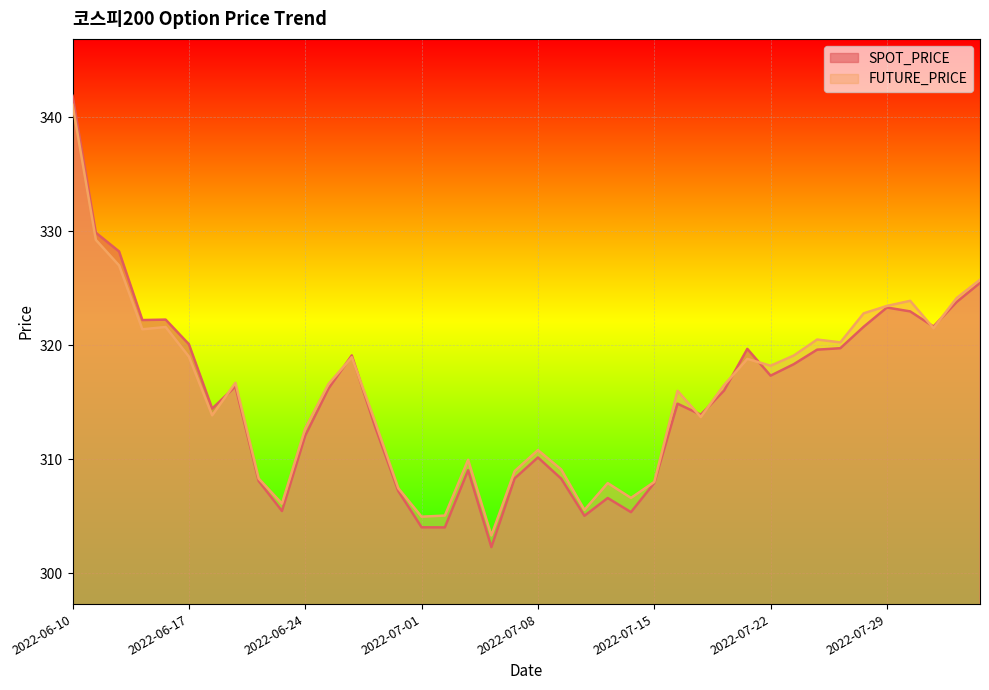

How many data points in FUTURE_PRICE are less than 316?

18